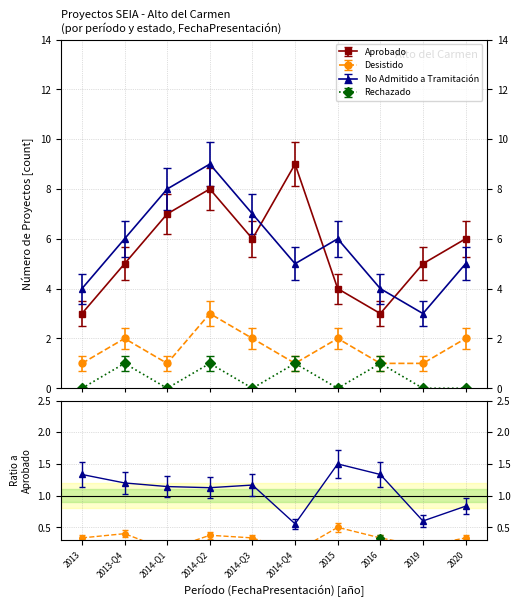

How many interior local valleys does the No Admitido a Tramitación series have?

2